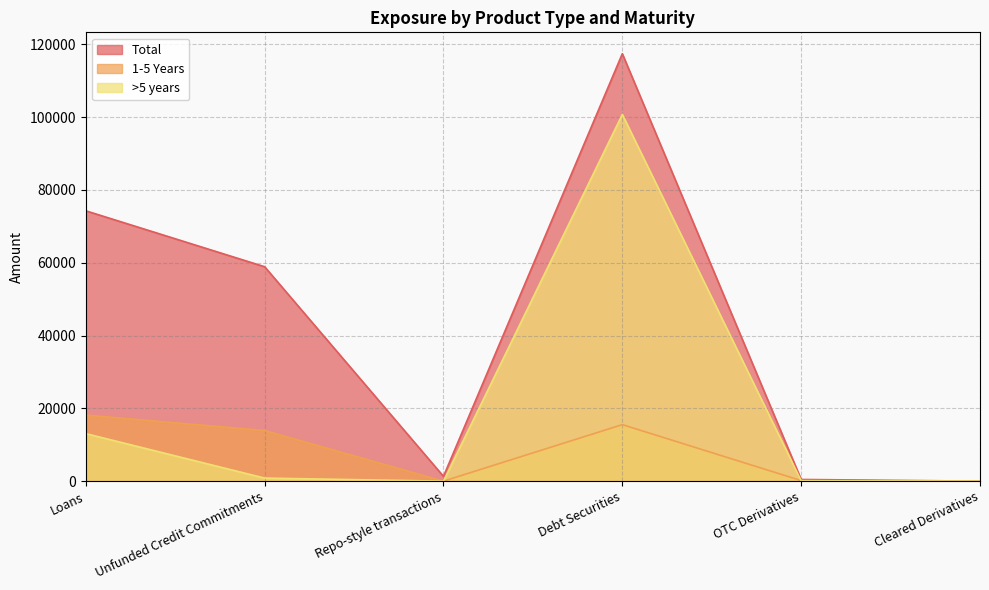

What is the greatest value displayed?

117390